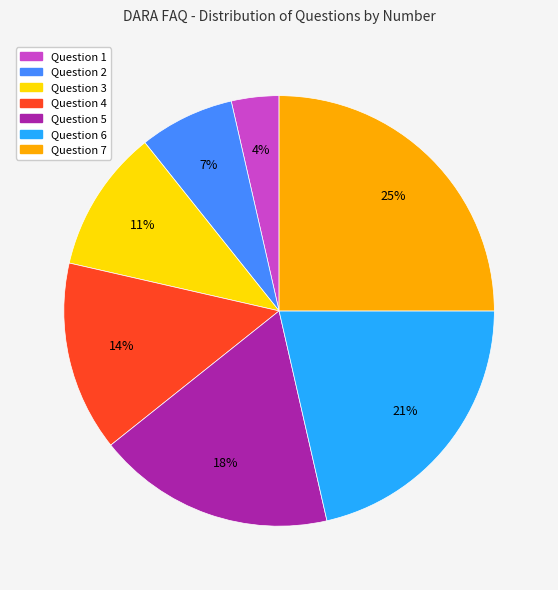

To the nearest percent, what is the average slice percentage?

14%